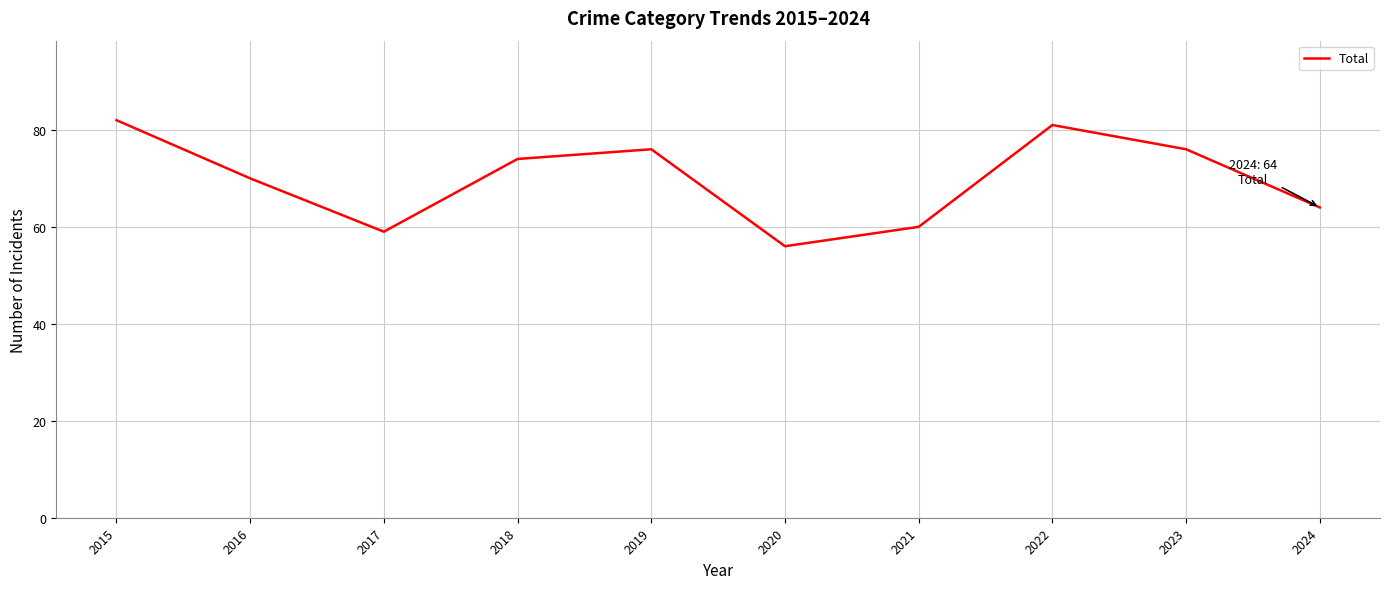

Is this an area chart (filled region under the line)?

No